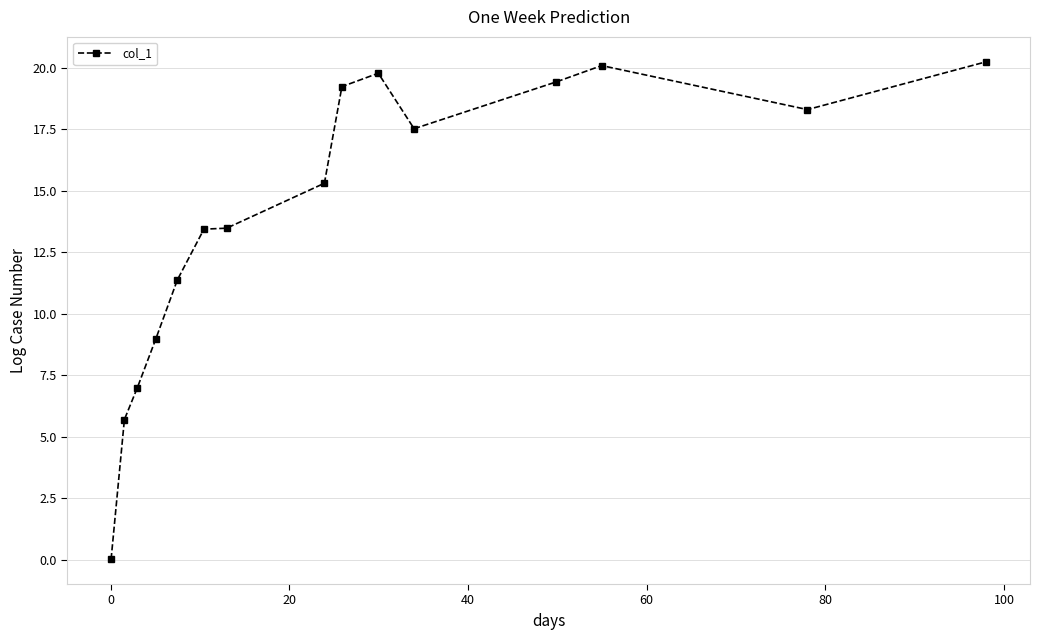

What is the greatest value displayed?

20.3